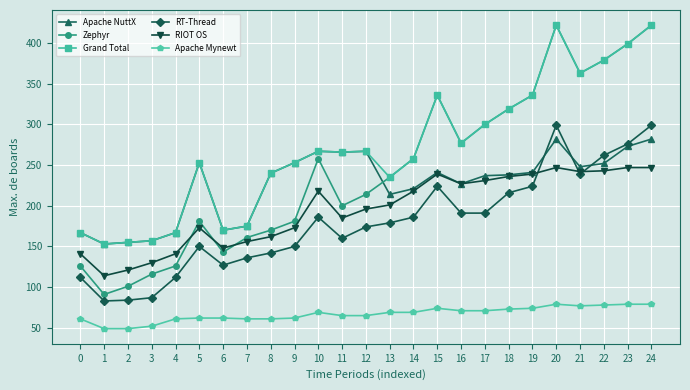

Does the chart have visible grid lines?

Yes